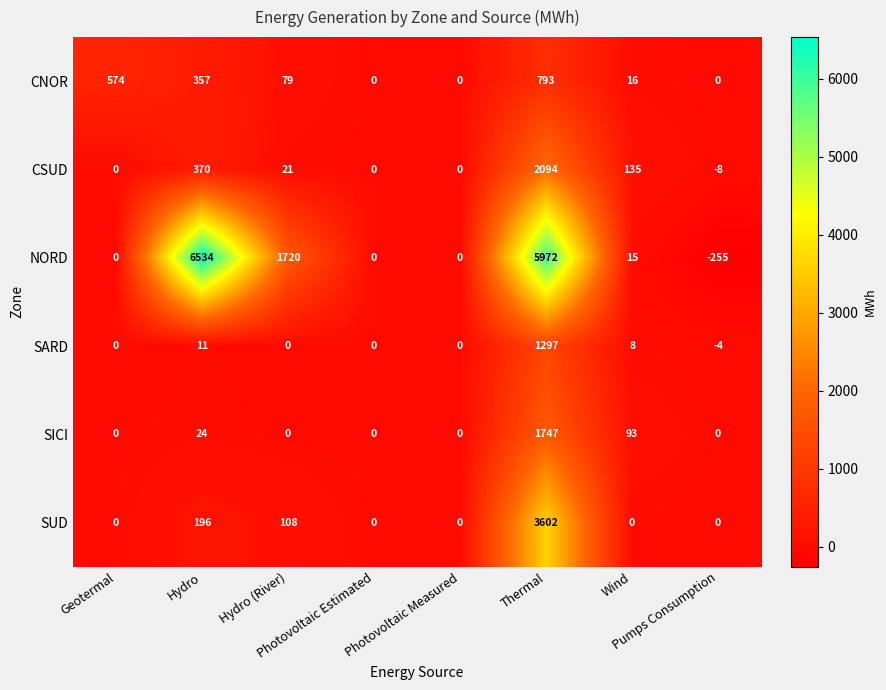

Which series has the widest spread of values?

NORD